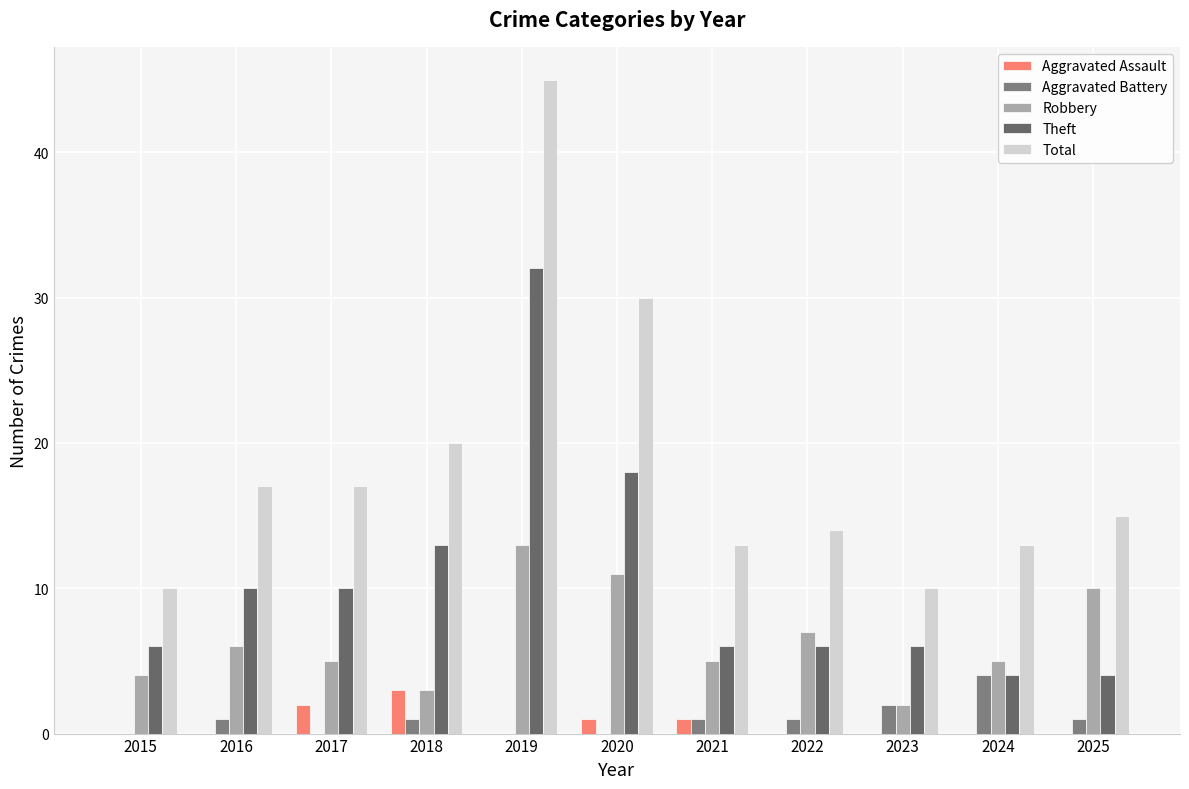

Between 2019 and 2023, which is larger?

2019